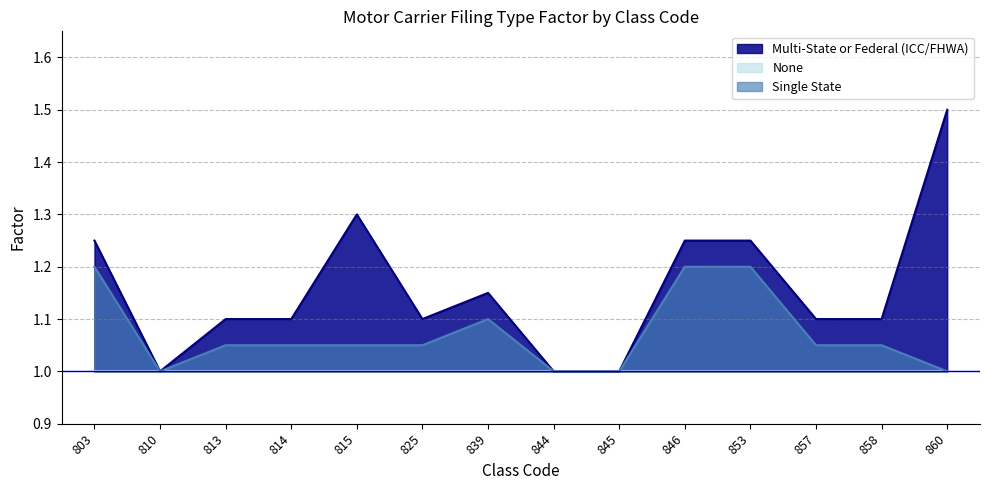

The value of Single State at 845 is 1.0. True or false?

True